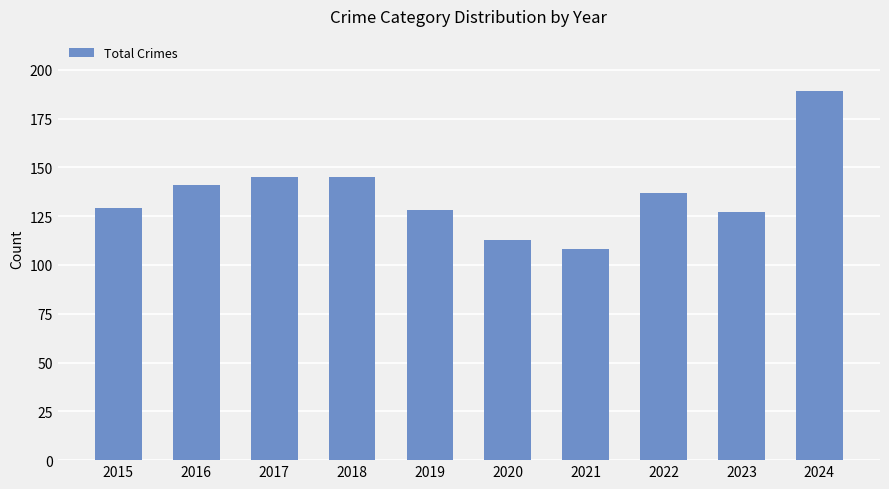

What is the minimum value shown in the chart?

108